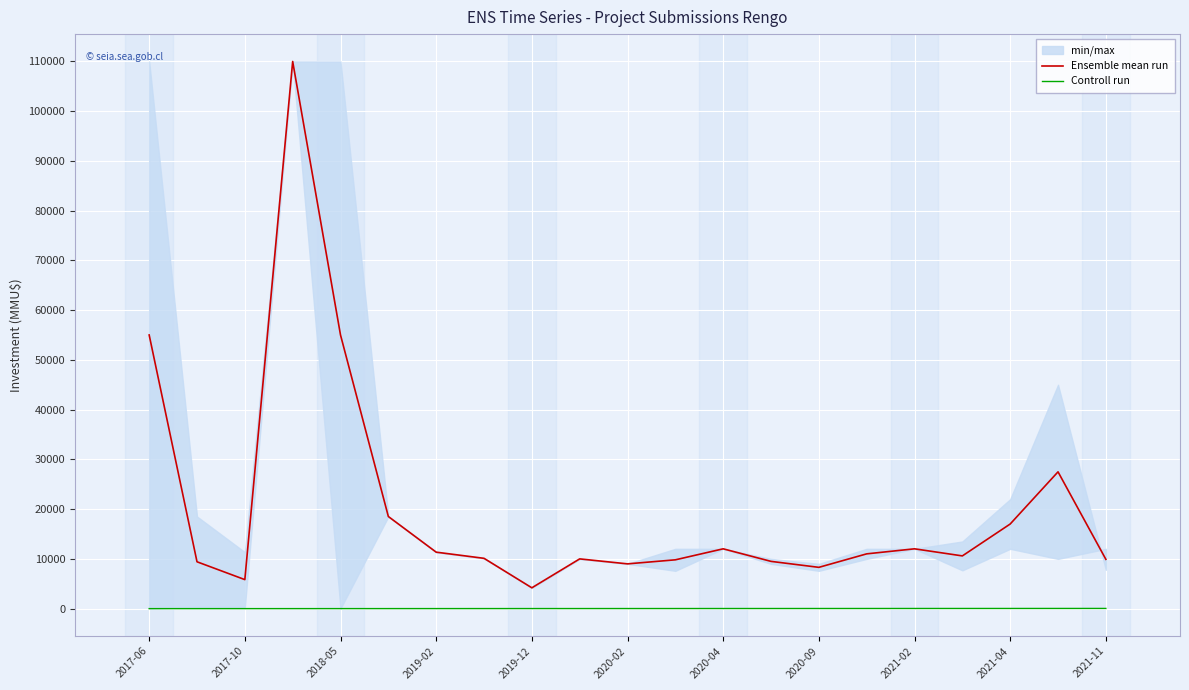

What is the difference between the maximum and minimum values in the Ensemble mean run series?

105813.0